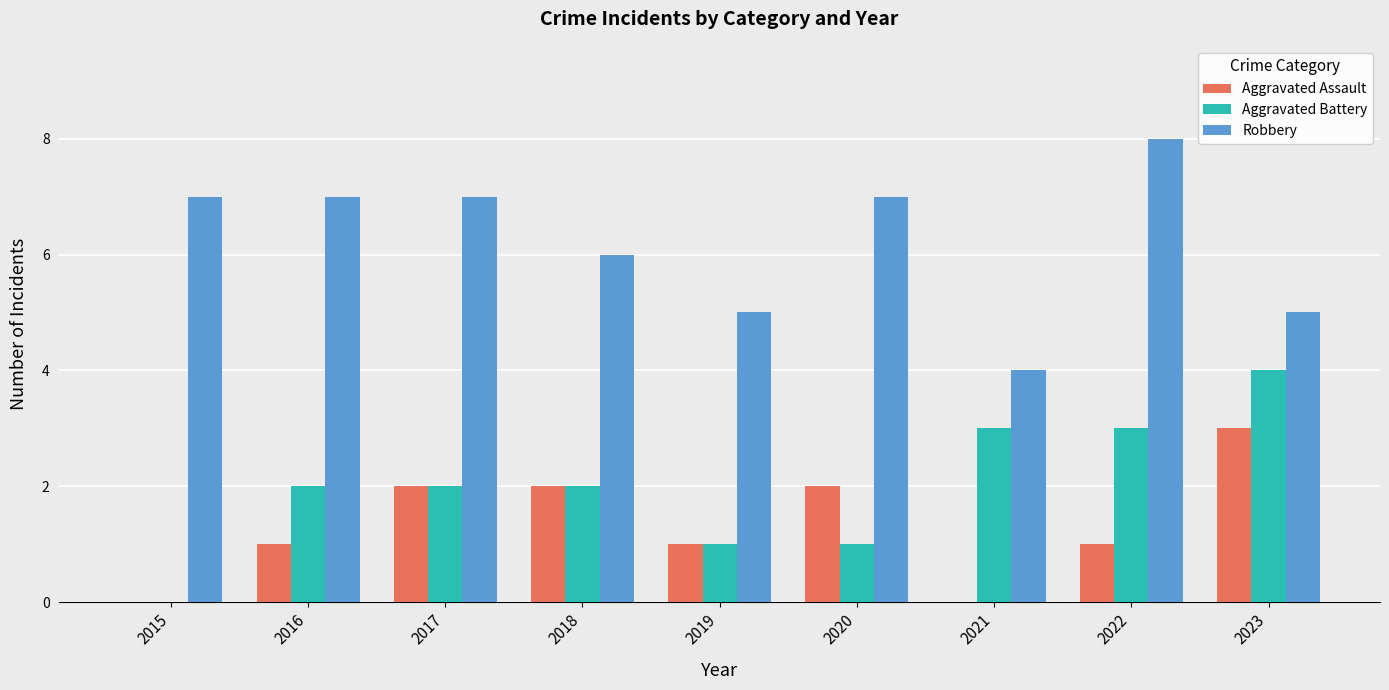

How many series are shown in this chart?

3